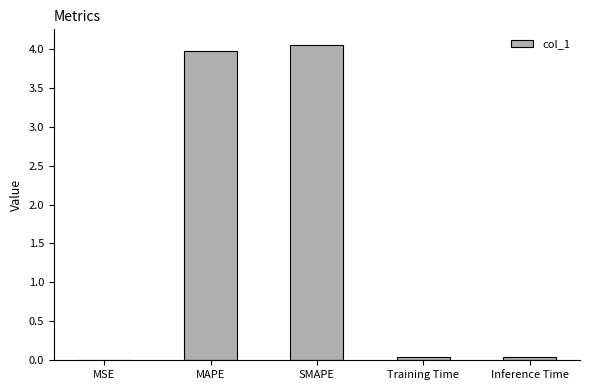

What is the sum of all values?

8.1